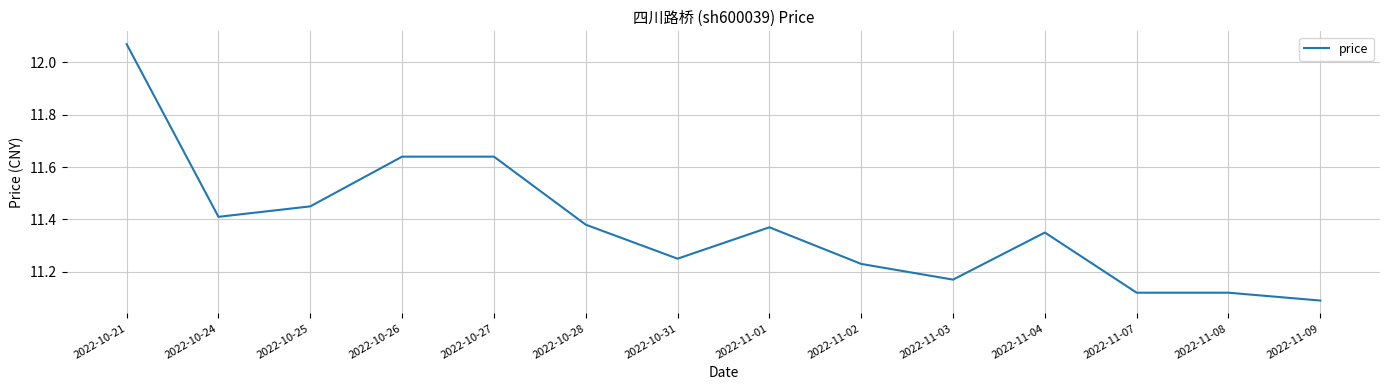

What position from the left is 2022-11-02?

9